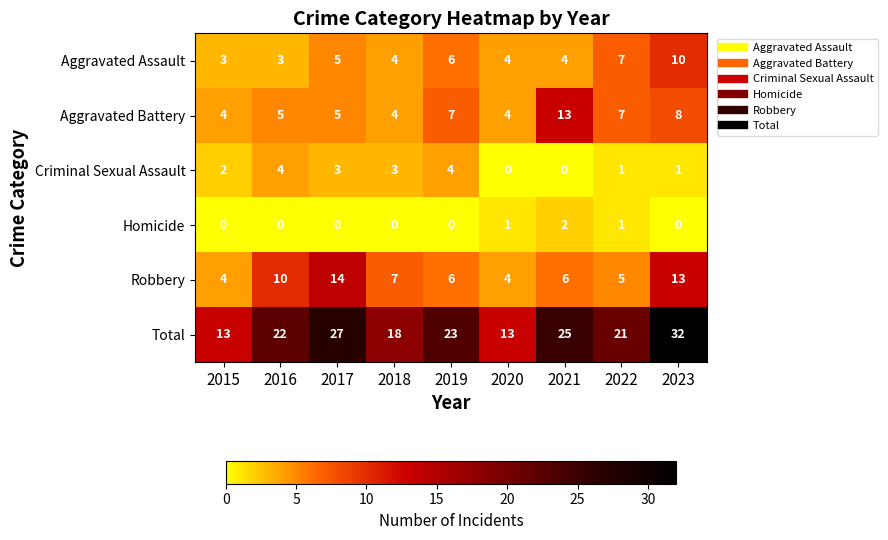

Between 2019 and 2022, which series saw the biggest shift?

Criminal Sexual Assault